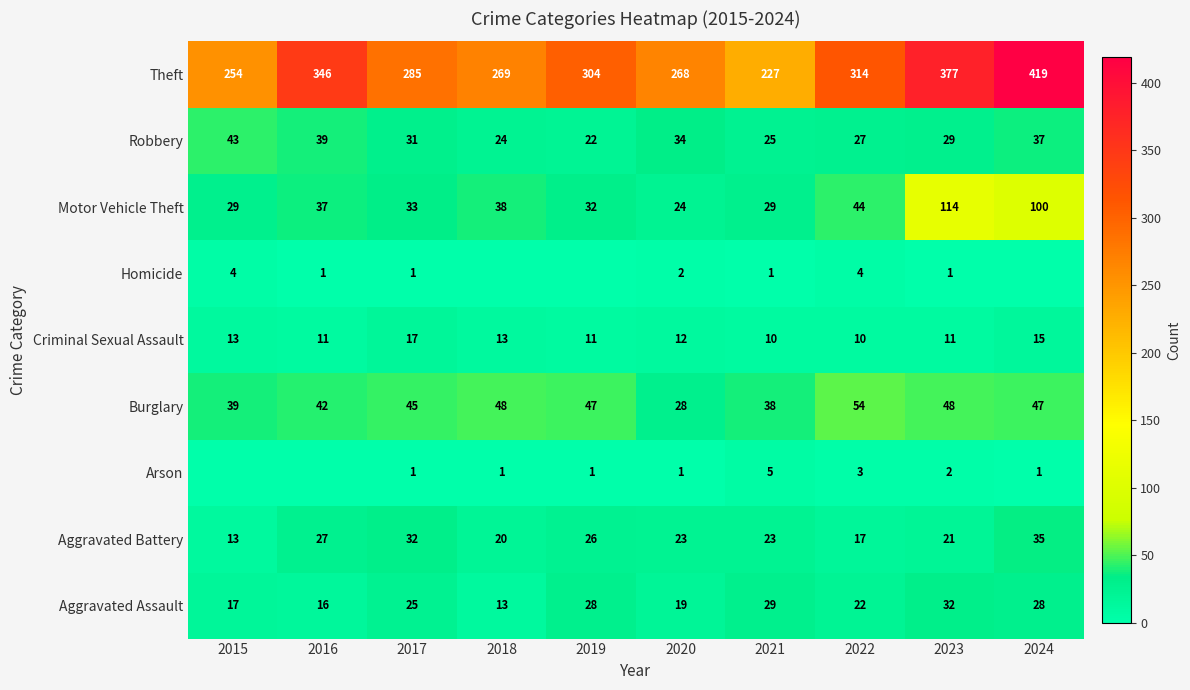

Between 2017 and 2023, which series saw the biggest shift?

Theft